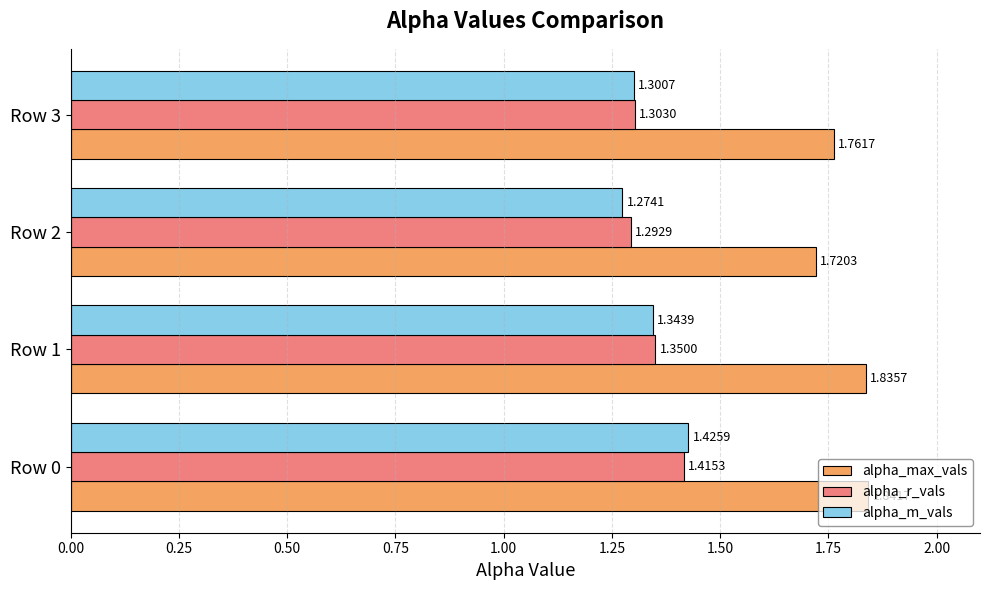

Is the value of alpha_max_vals at Row 3 greater than the value of alpha_m_vals at Row 2?

Yes